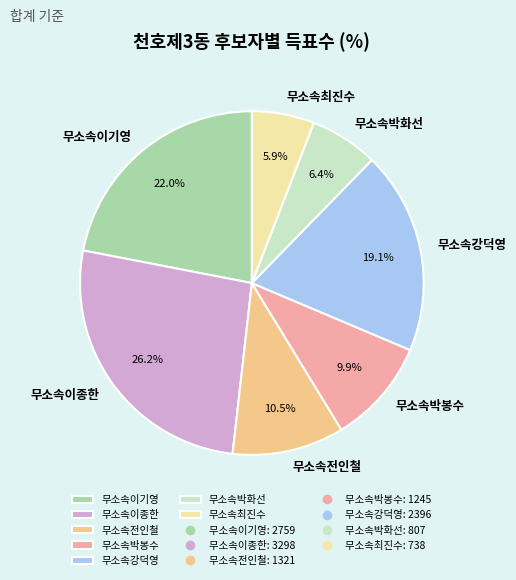

To the nearest percent, what is the difference between the largest and smallest slice percentages?

20%